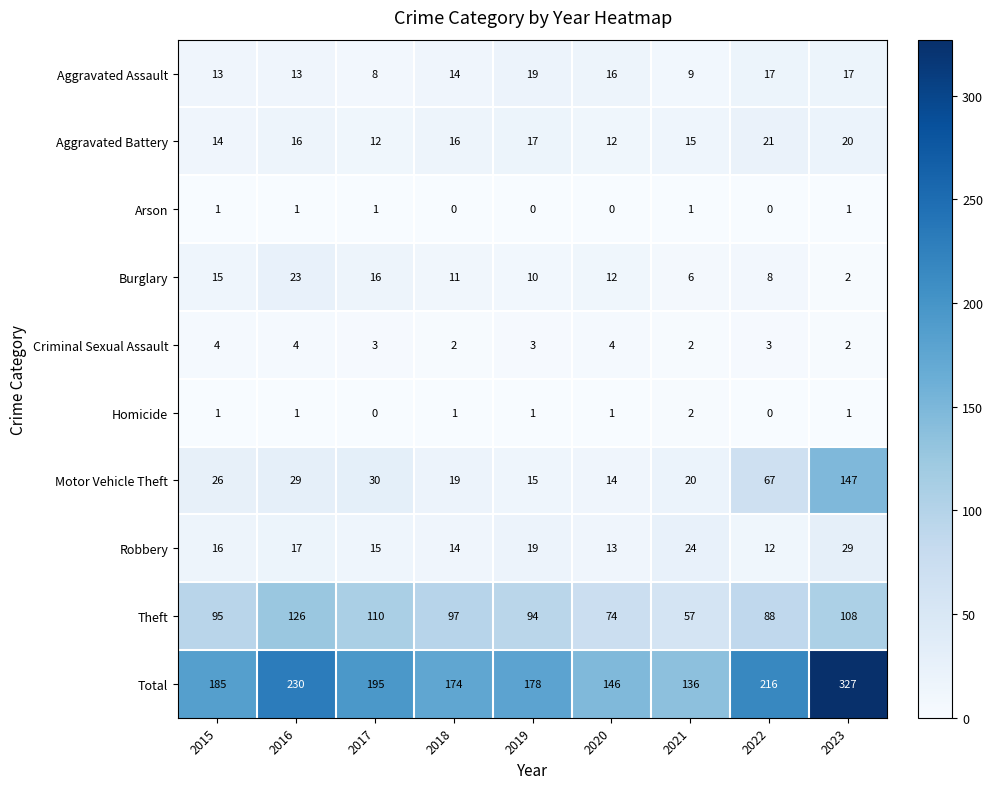

True or false: Theft has a value of 74 at 2020.

True